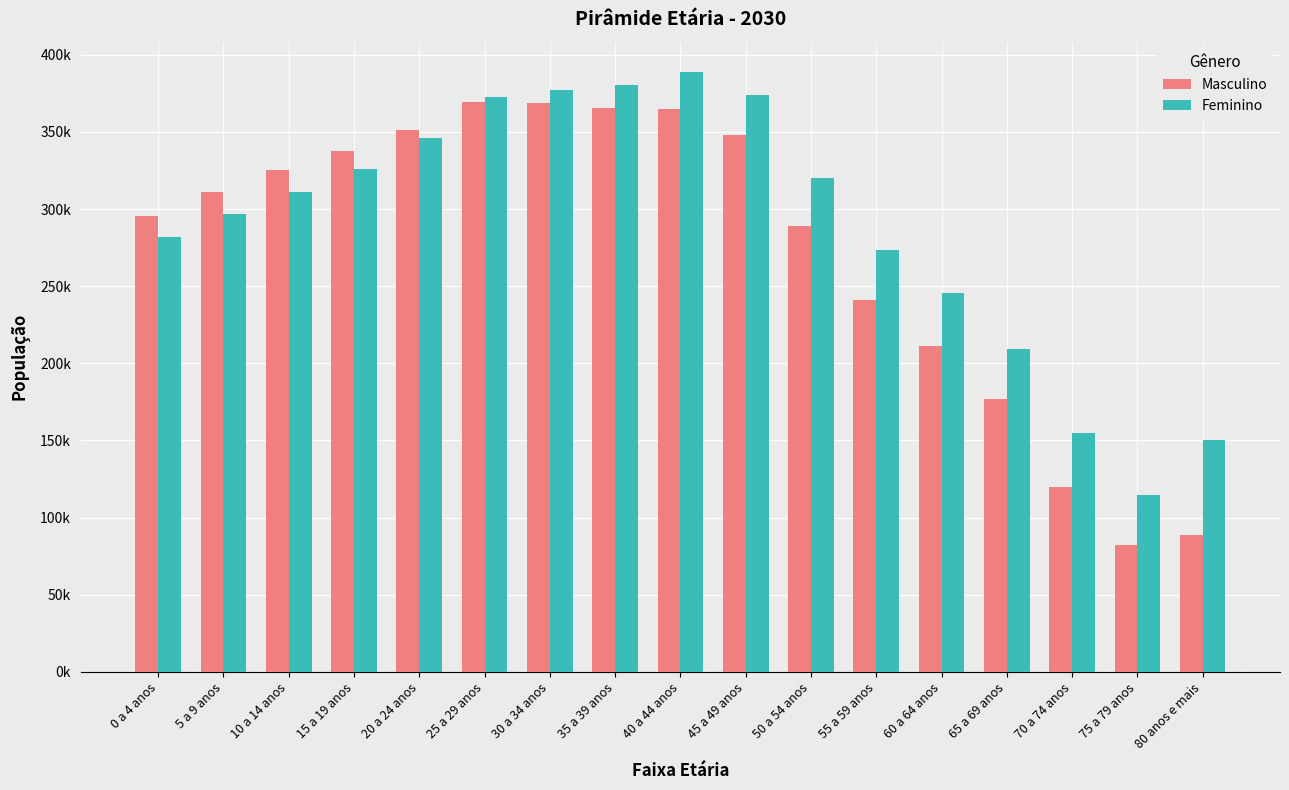

What is the label of the 6th bar from the right?

55 a 59 anos